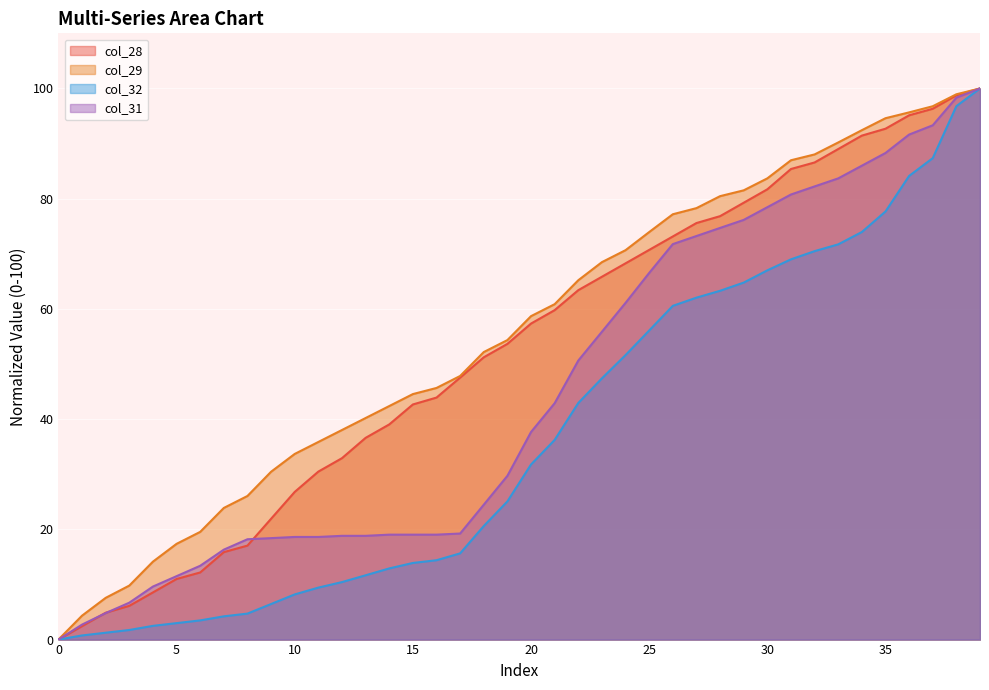

True or false: col_29 has more than 2 interior local peaks.

False